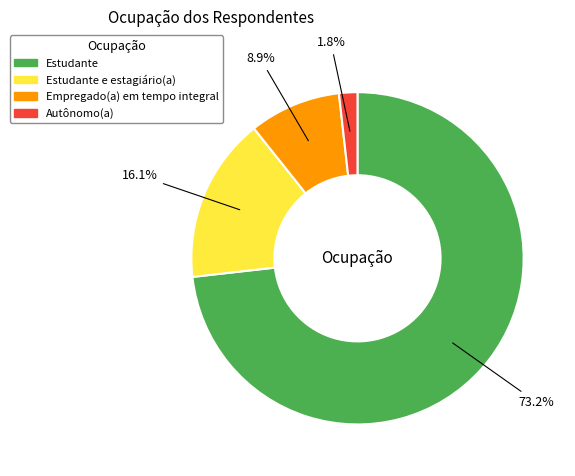

Is there any slice that represents more than half of the pie?

Yes